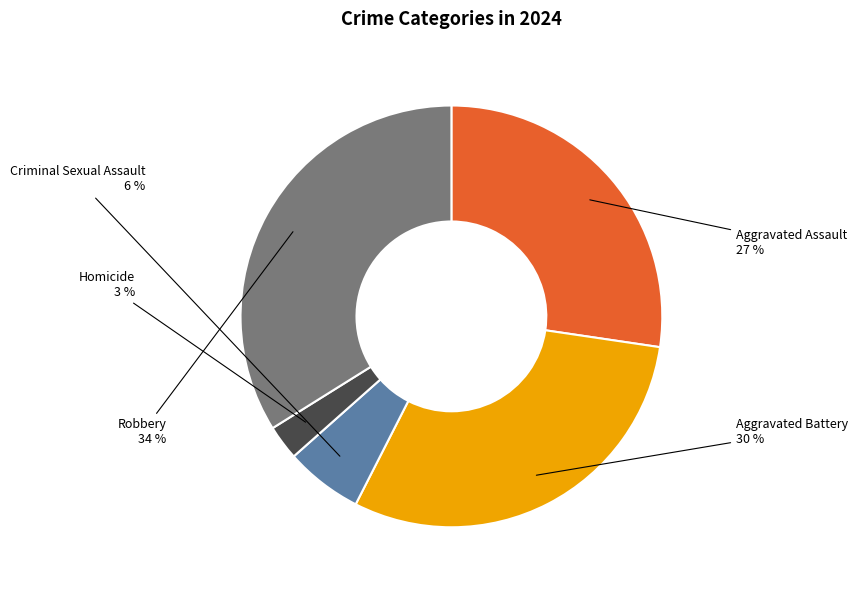

Is the sum of Aggravated Assault and Aggravated Battery greater than half?

Yes